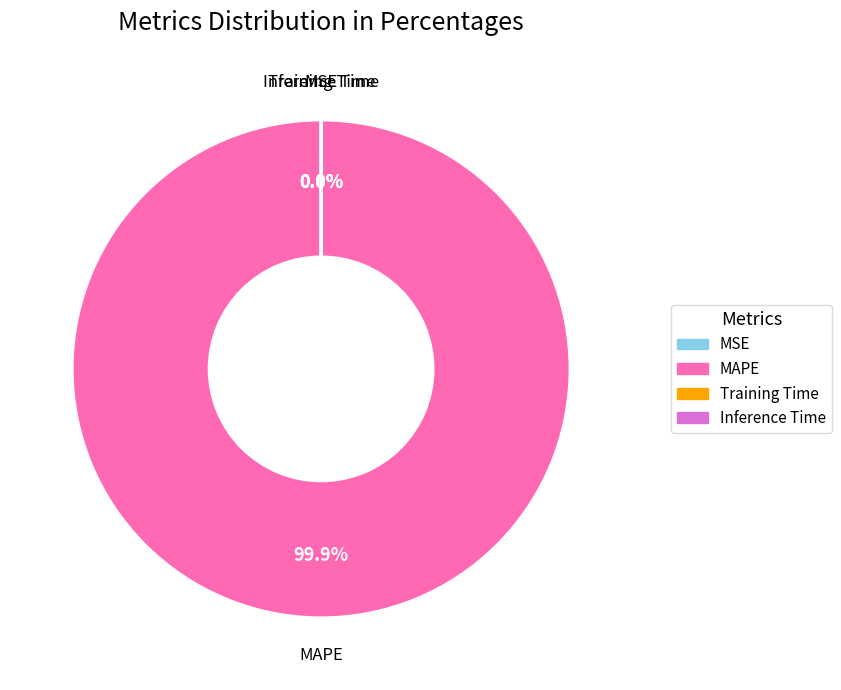

Which category accounts for the majority?

MAPE